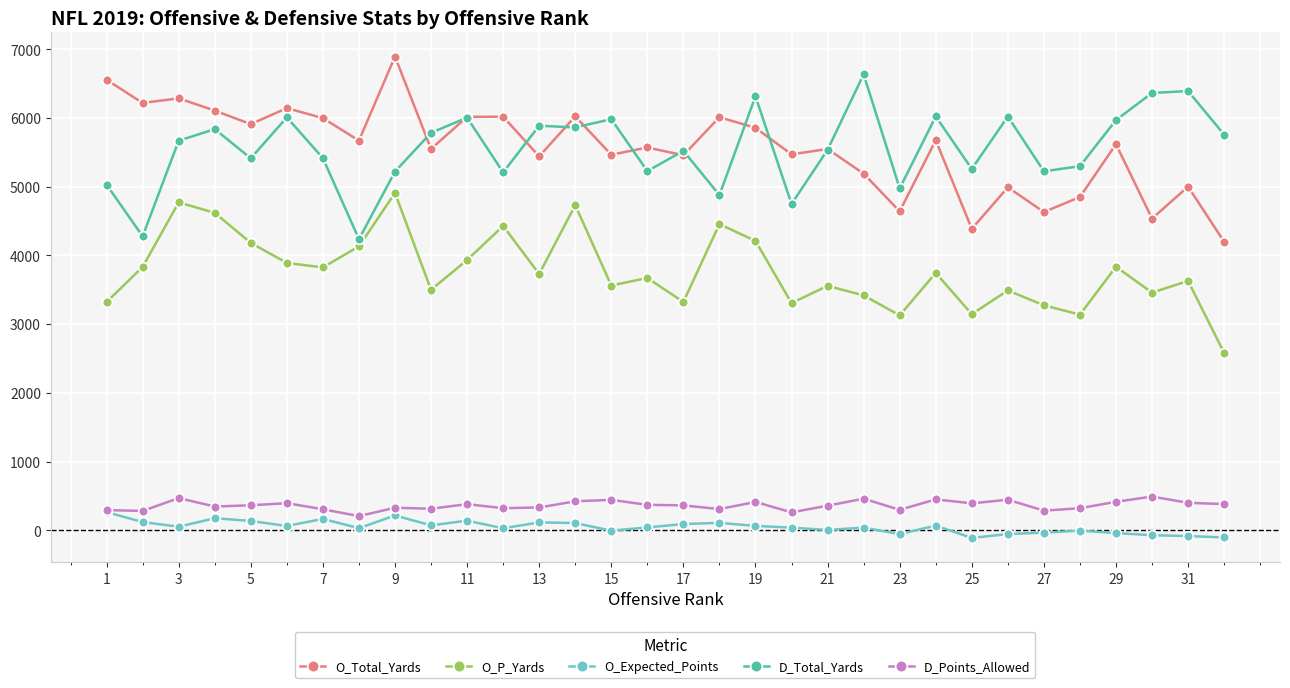

What is the difference between the maximum and minimum values in the O_P_Yards series?

2327.4